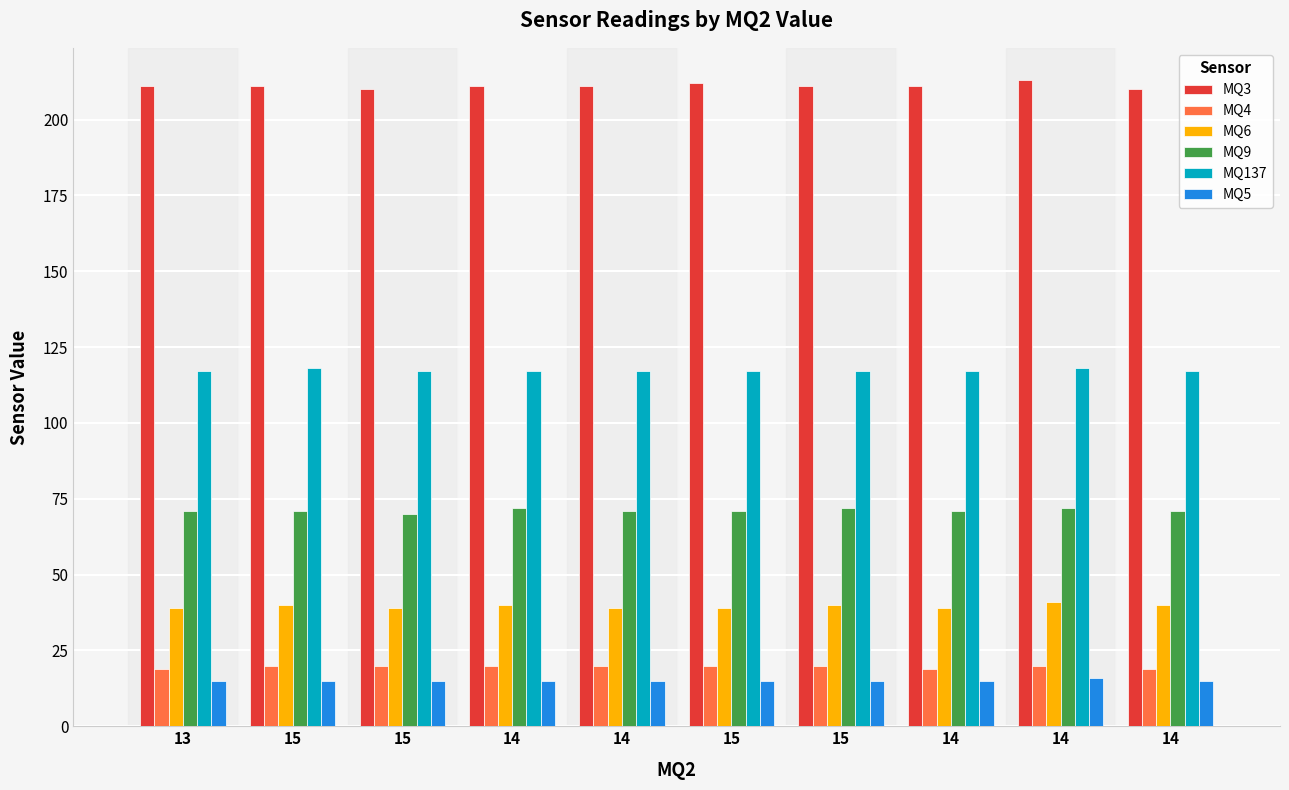

How many bars are there in each group?

6